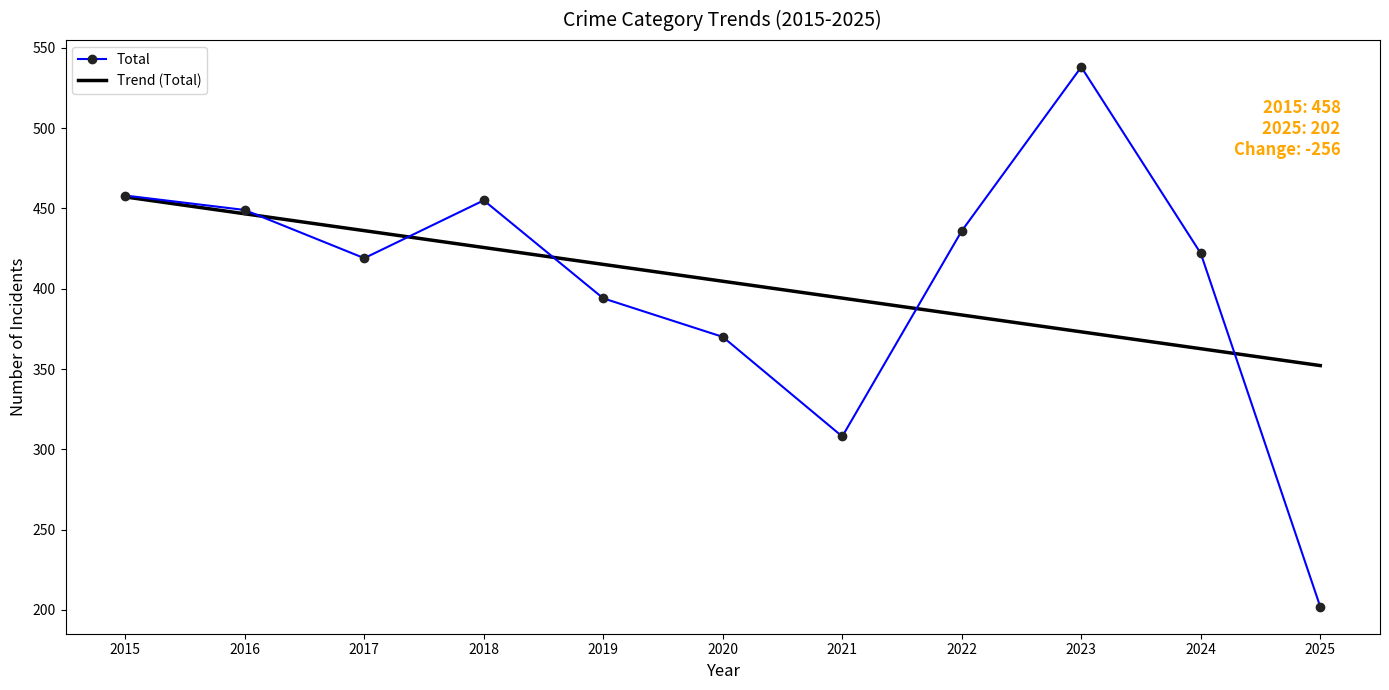

What is the spread (max minus min) of values at 2016?

2.4